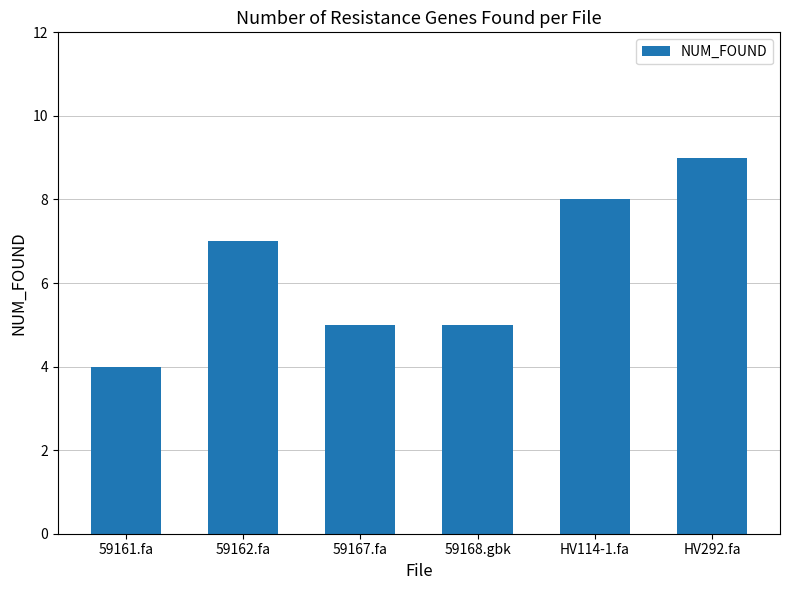

The value at 59161.fa is 4. True or false?

True